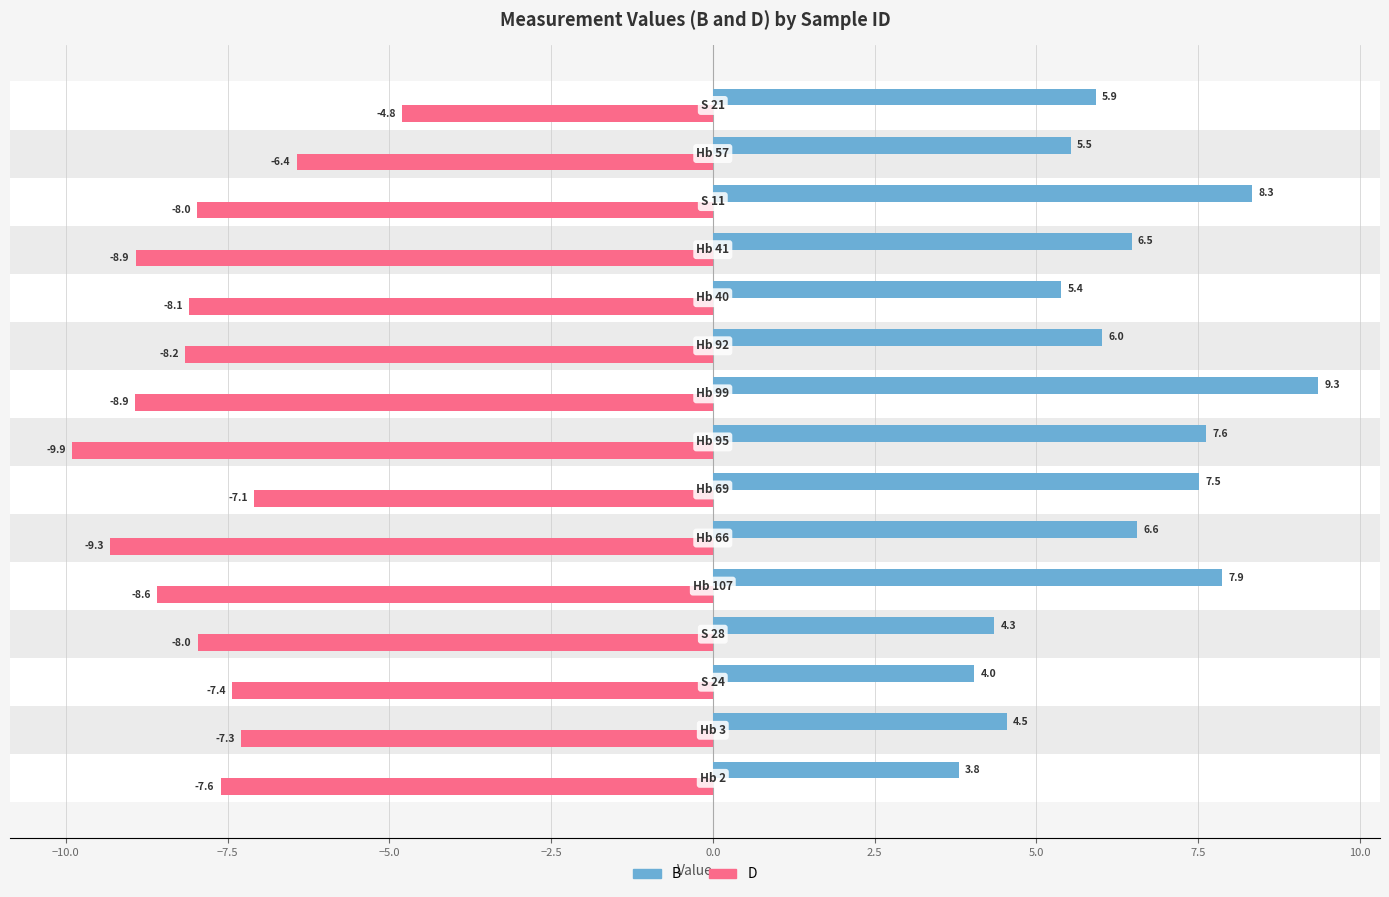

Which series has the largest total across all categories?

B